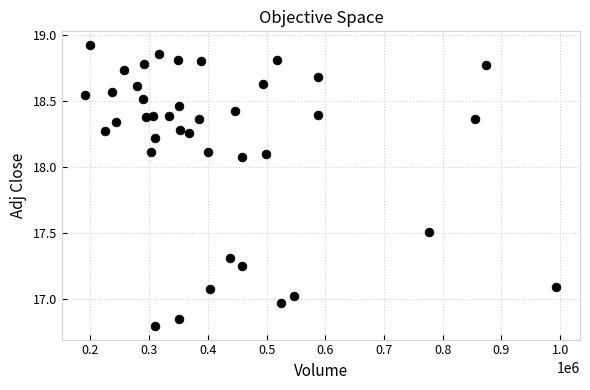

What is the range of X values (max minus min)?

802200.0